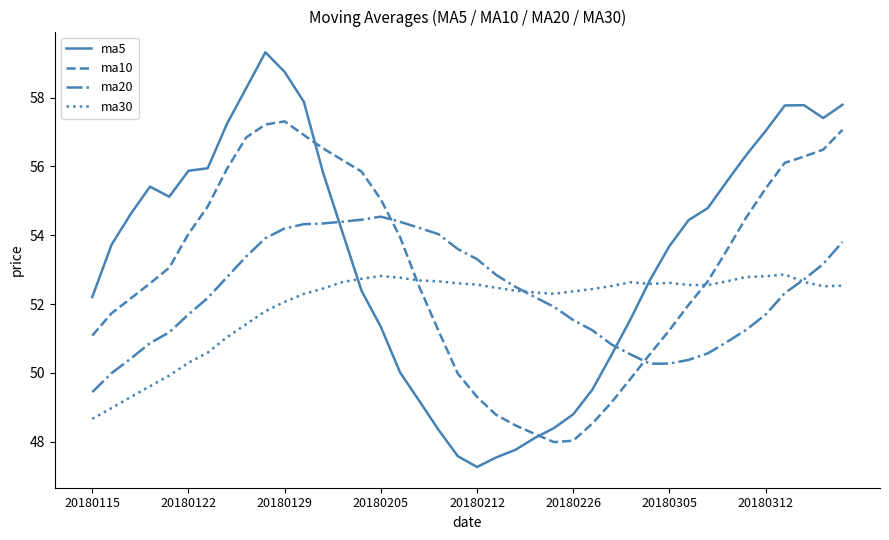

What is the maximum value shown in the chart?

59.3